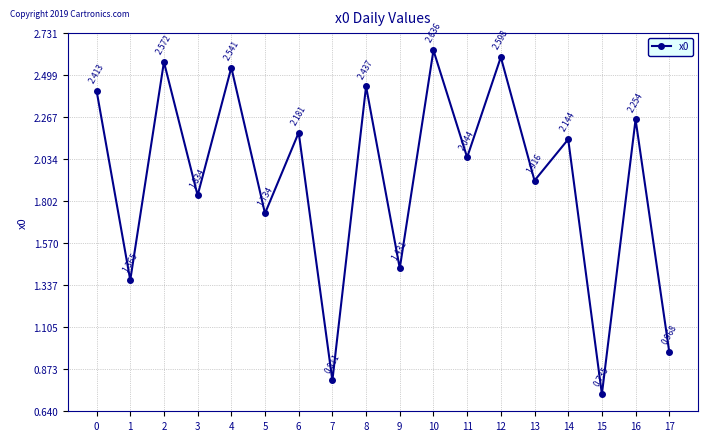

Rank the categories by value from lowest to highest.

15, 7, 17, 1, 9, 5, 3, 13, 11, 14, 6, 16, 0, 8, 4, 2, 12, 10